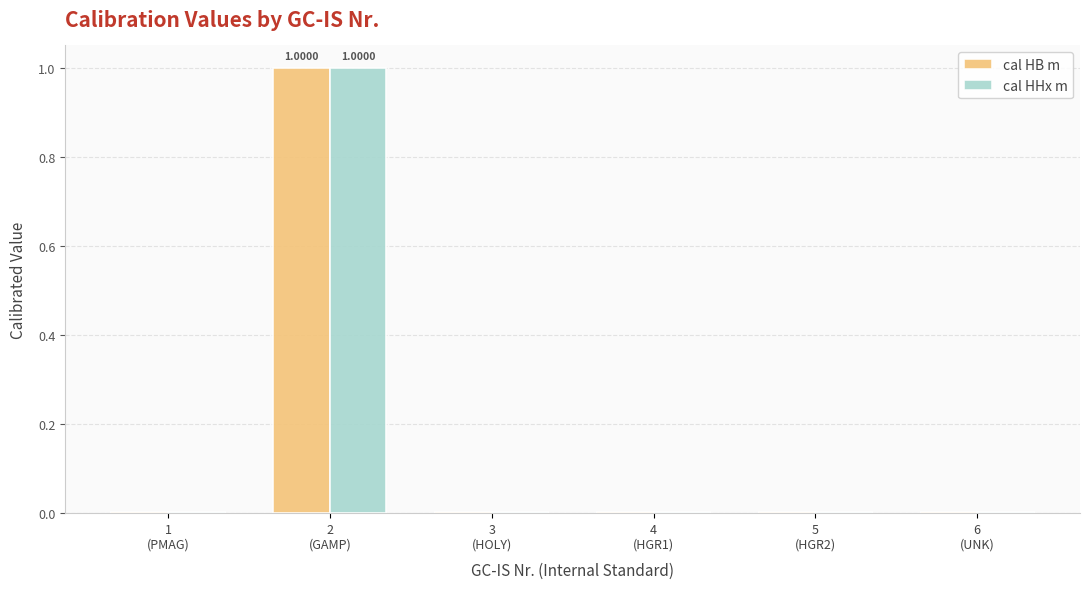

What is the sum of all cal HHx m values?

1.0